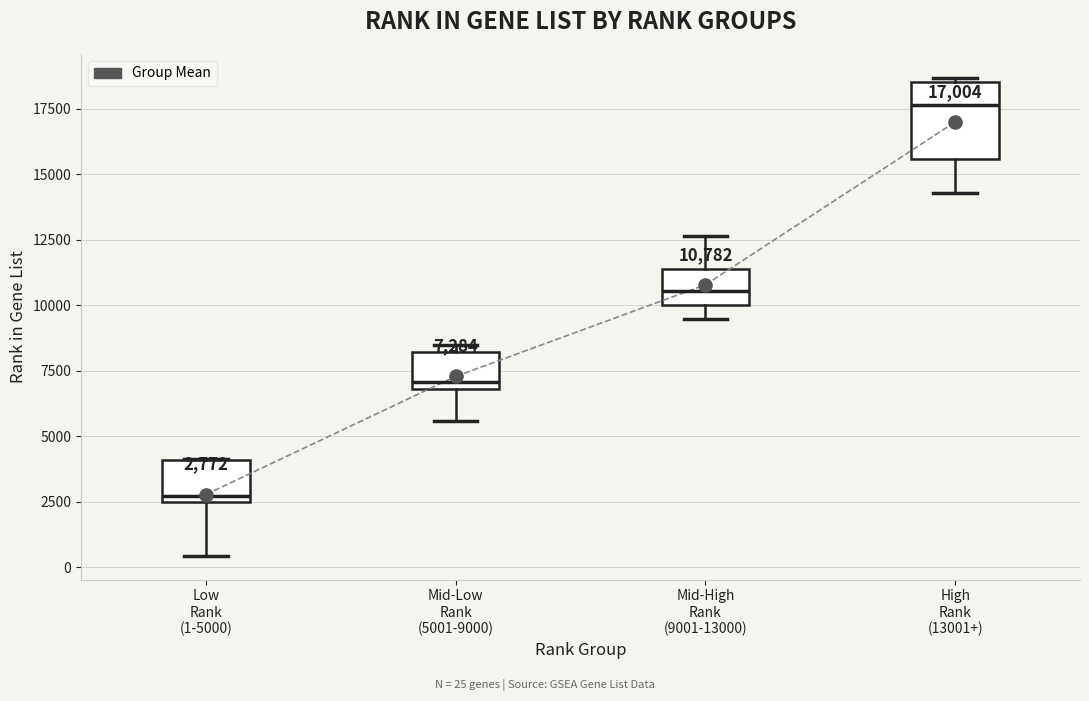

Which box is the tallest, from its lower edge to its upper edge?

High Rank (13001+)